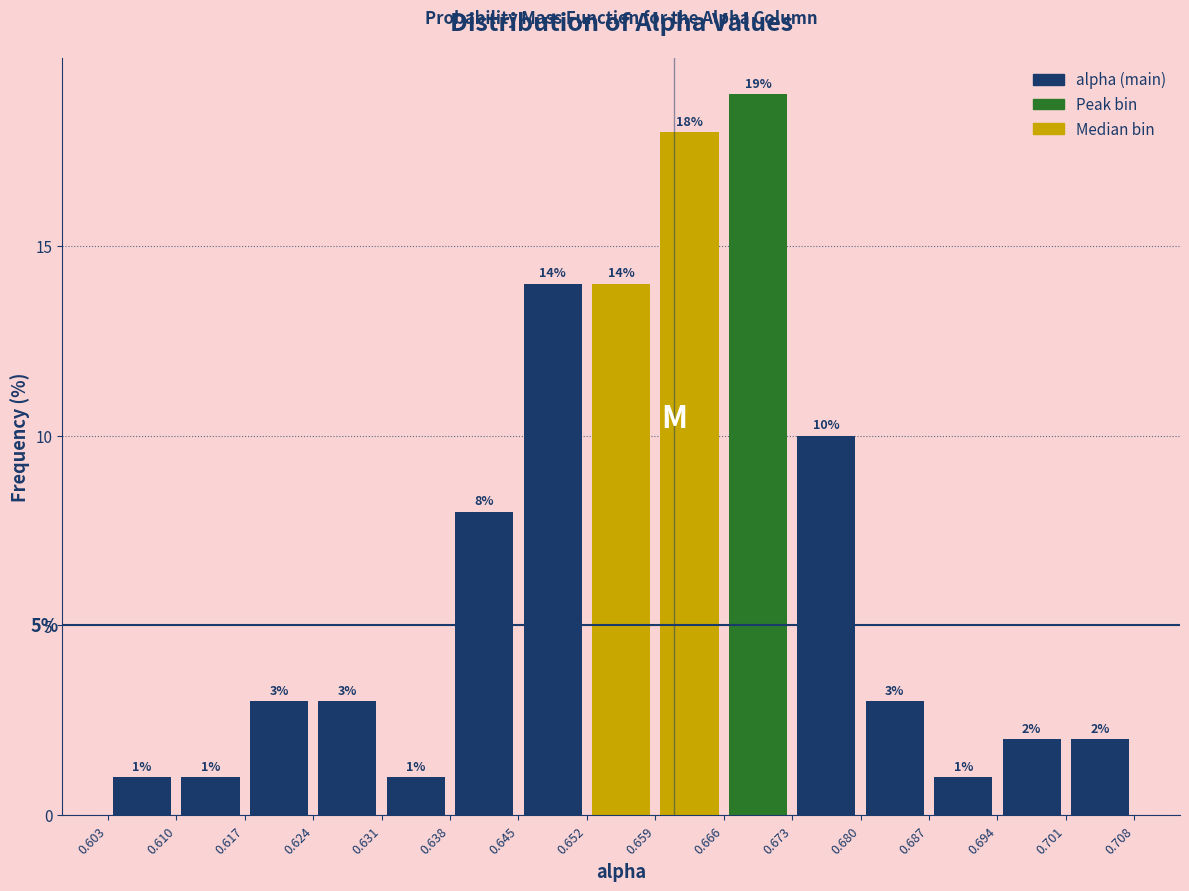

Reading left to right, transcribe this chart: for each bar, give the range it covers on the x-axis and its height.

0.603 to 0.610: 1
0.610 to 0.617: 1
0.617 to 0.624: 3
0.624 to 0.631: 3
0.631 to 0.638: 1
0.638 to 0.645: 8
0.645 to 0.652: 14
0.652 to 0.659: 14
0.659 to 0.666: 18
0.666 to 0.673: 19
0.673 to 0.680: 10
0.680 to 0.687: 3
0.687 to 0.694: 1
0.694 to 0.701: 2
0.701 to 0.708: 2